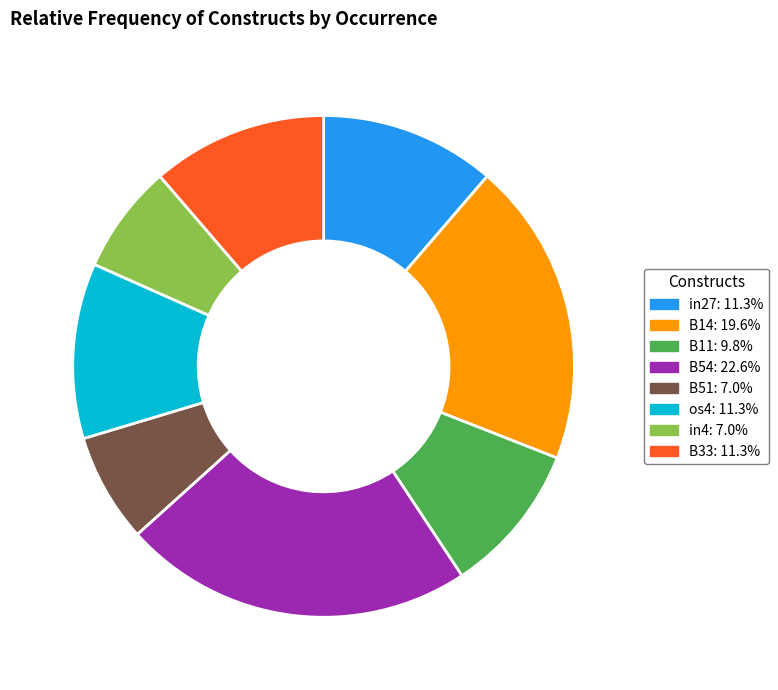

Does any single category account for the majority?

No